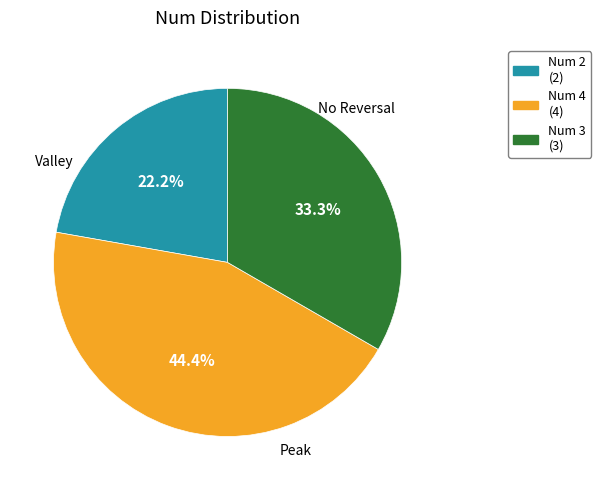

Does any single category account for the majority?

No